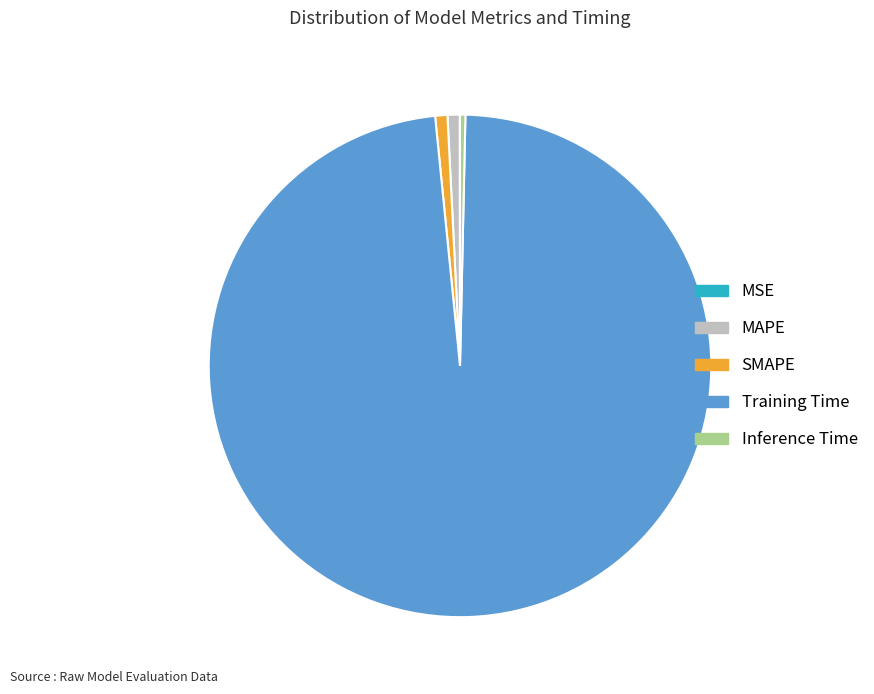

What is the largest slice in the pie chart?

Training Time